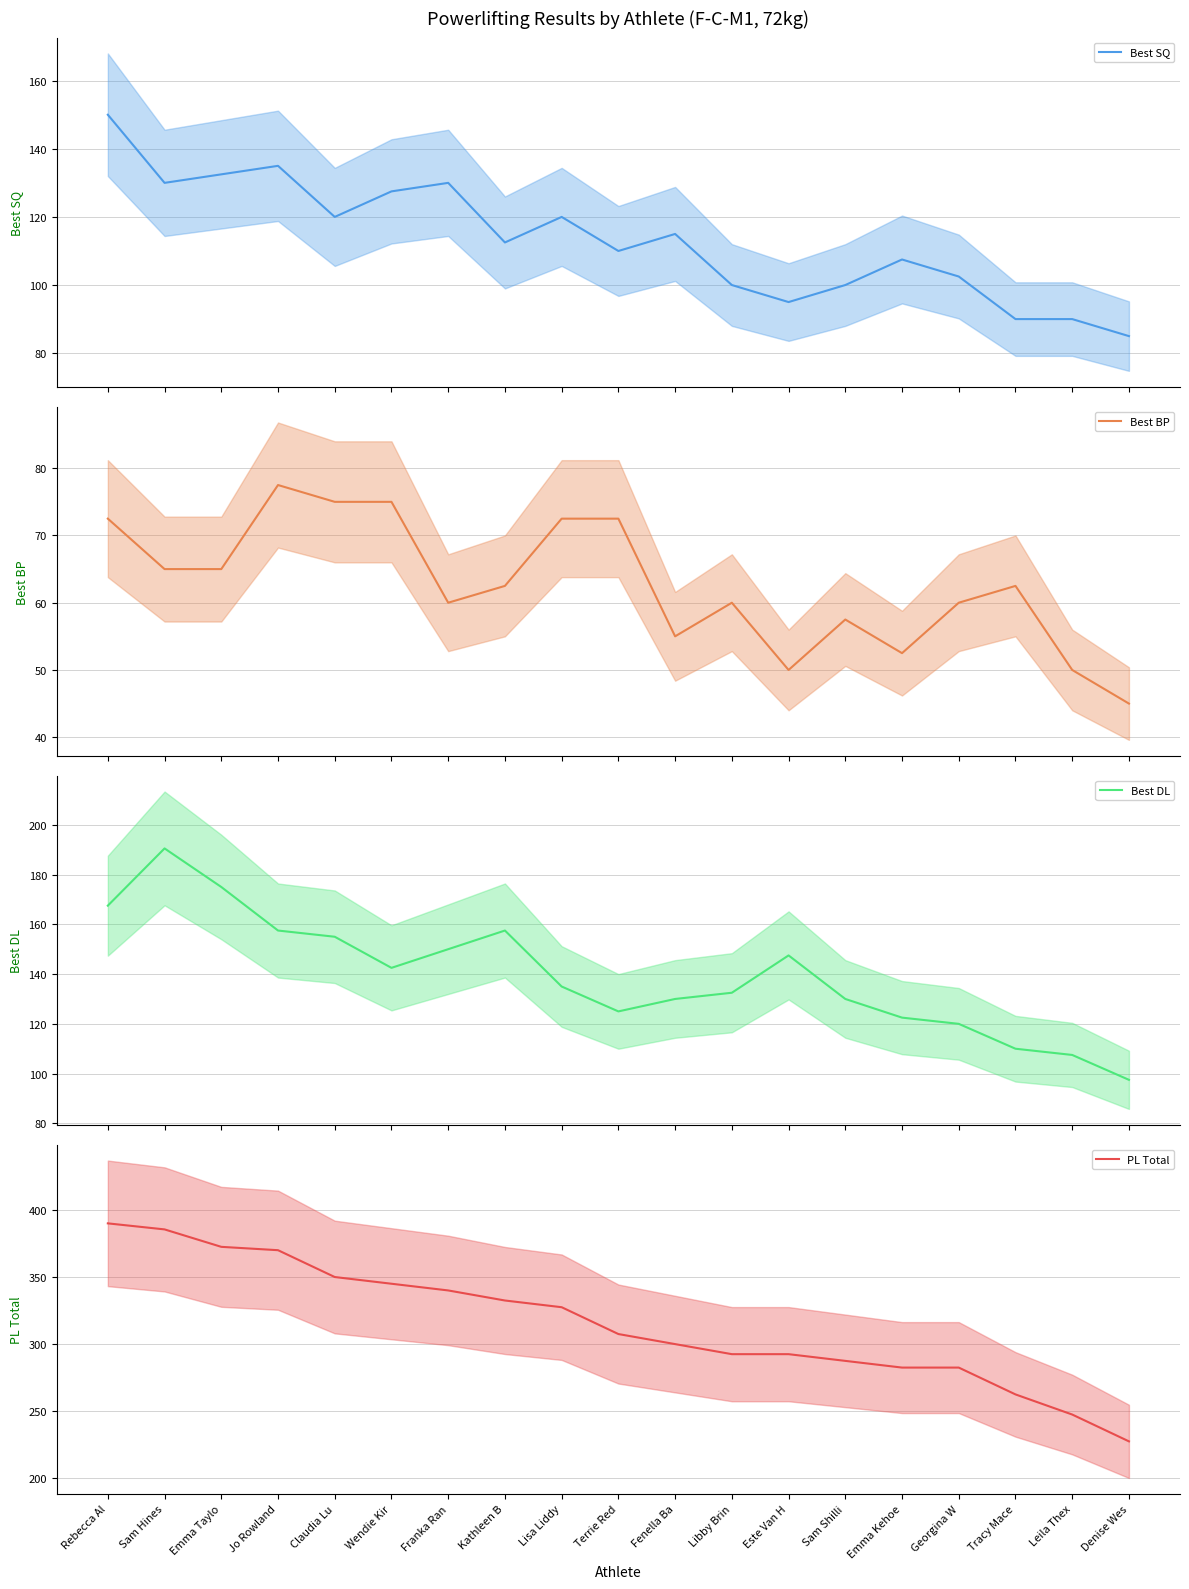

True or false: Best BP has more than 2 interior local peaks.

True